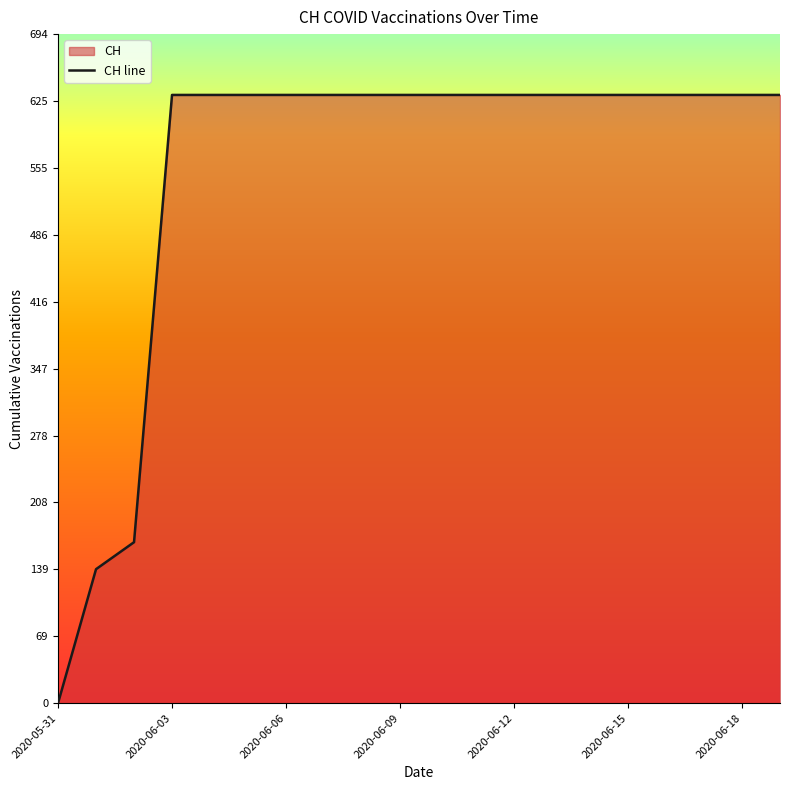

Which has a higher value, 2020-06-17 or 2020-06-09?

2020-06-17